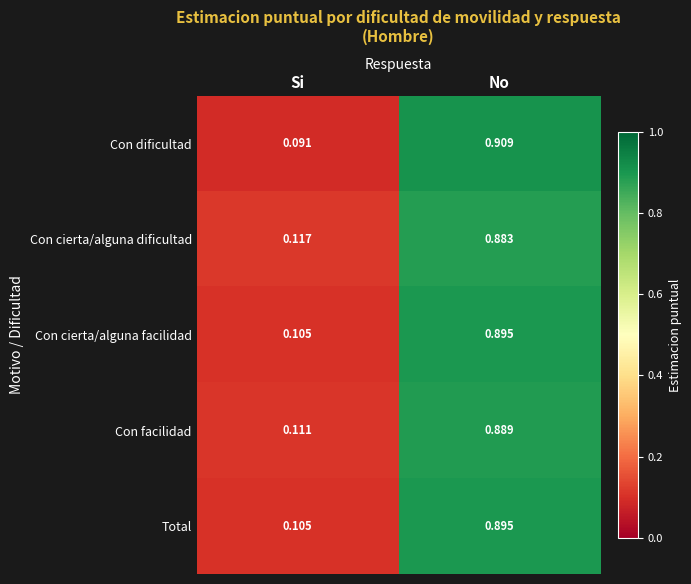

At which label does Con facilidad reach its minimum?

Si